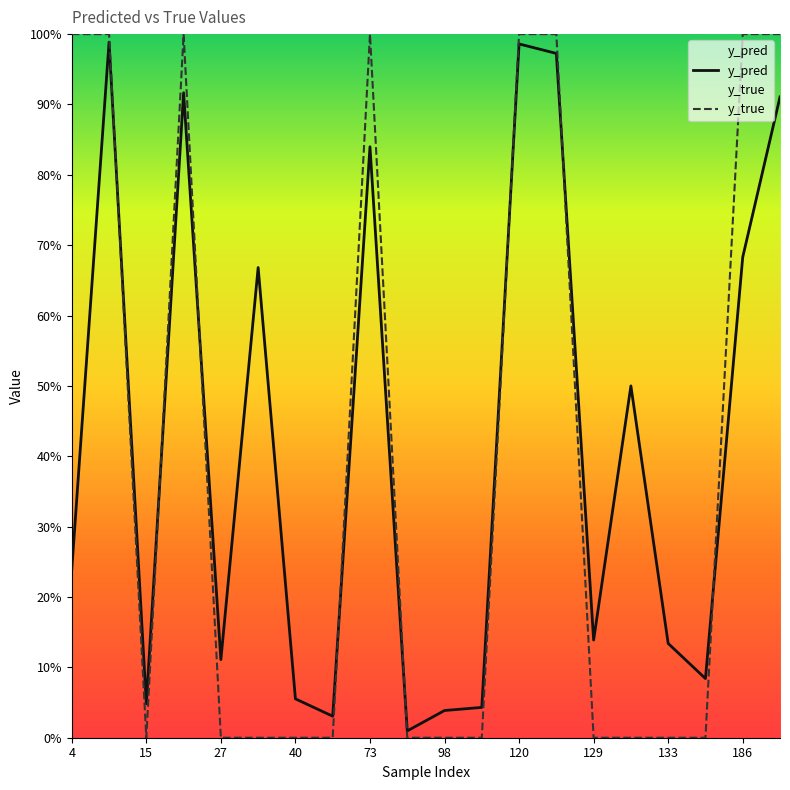

List the series in order of their peak value, highest first.

y_true, y_pred